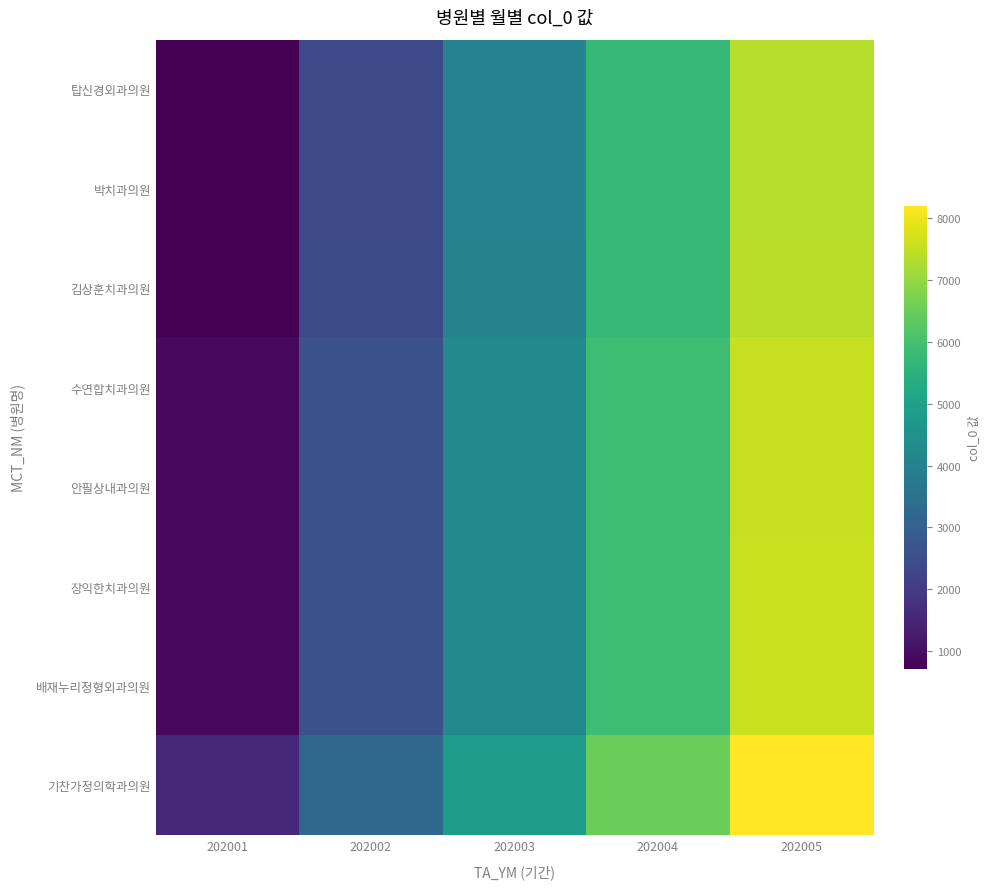

At how many categories does at least one series exceed 7595?

1